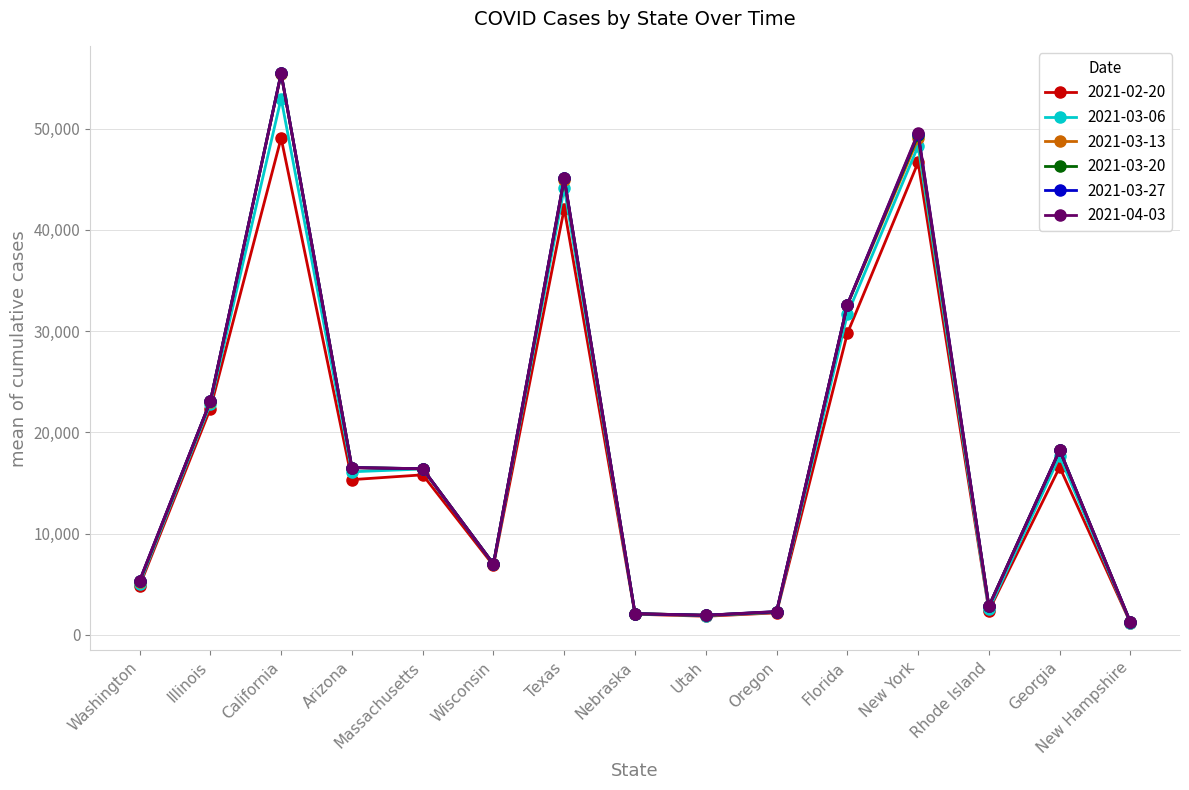

How many series are shown in this chart?

6